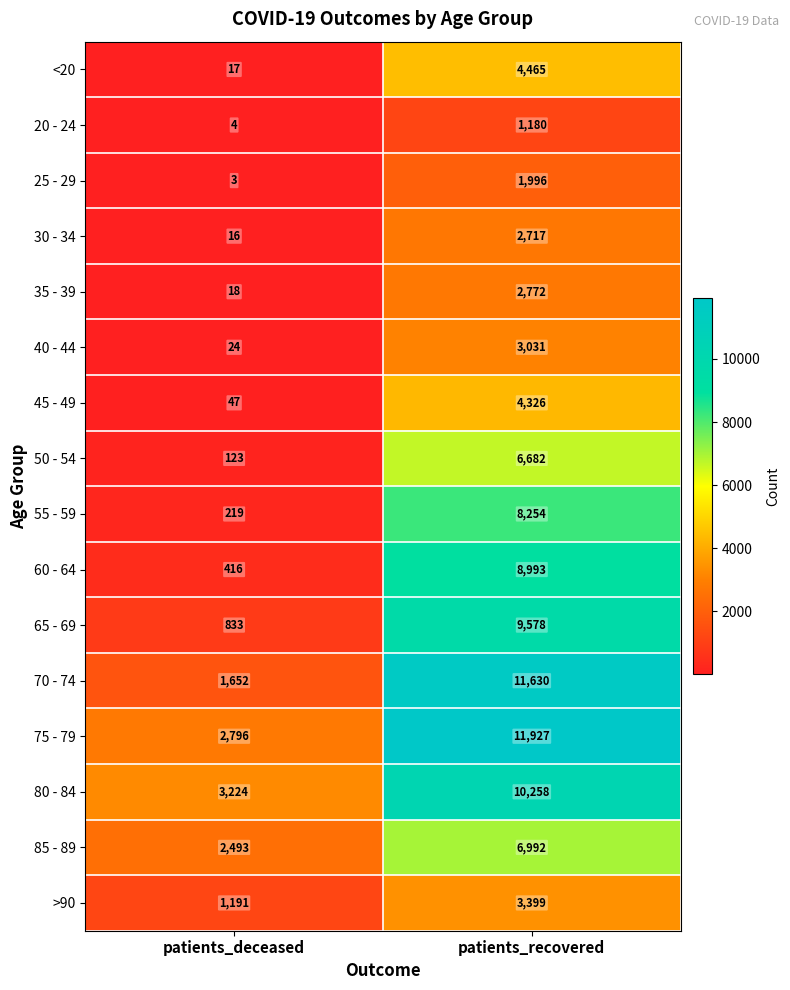

True or false: 25 - 29 has a value of 3 at patients_deceased.

True